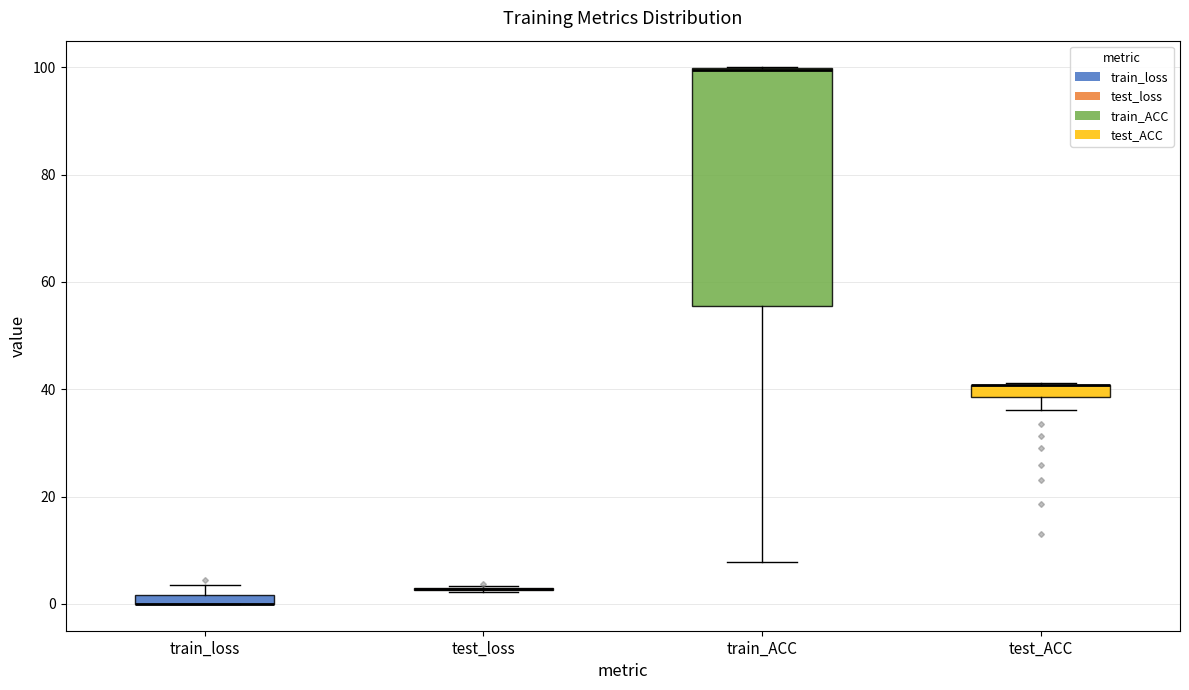

Where is the lower edge of the box for train_loss on the y-axis? The values are not printed on the chart, so give them approximately, as read against the axis.

0